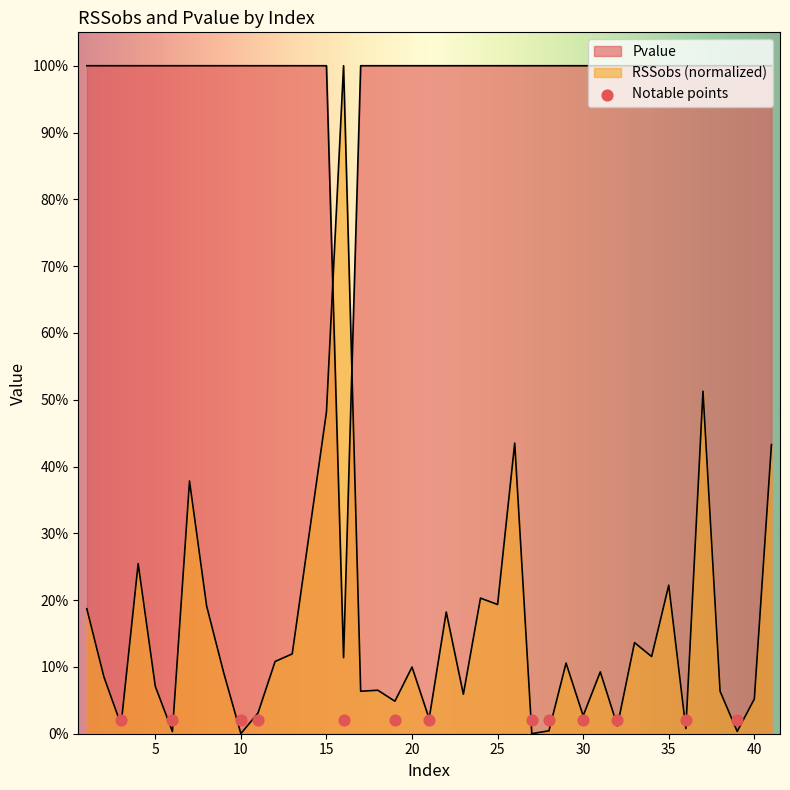

Which series reaches the minimum Y coordinate?

RSSobs